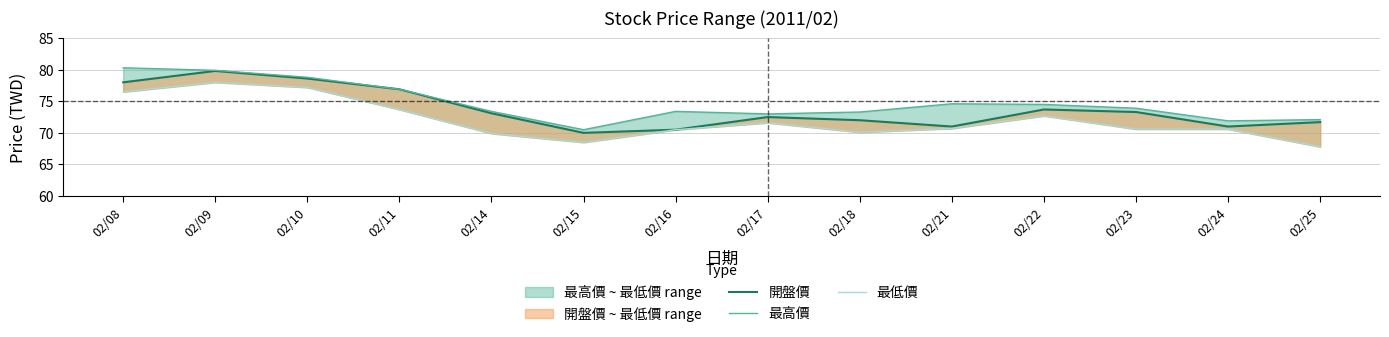

At which category does 開盤價 reach its first local valley?

02/15